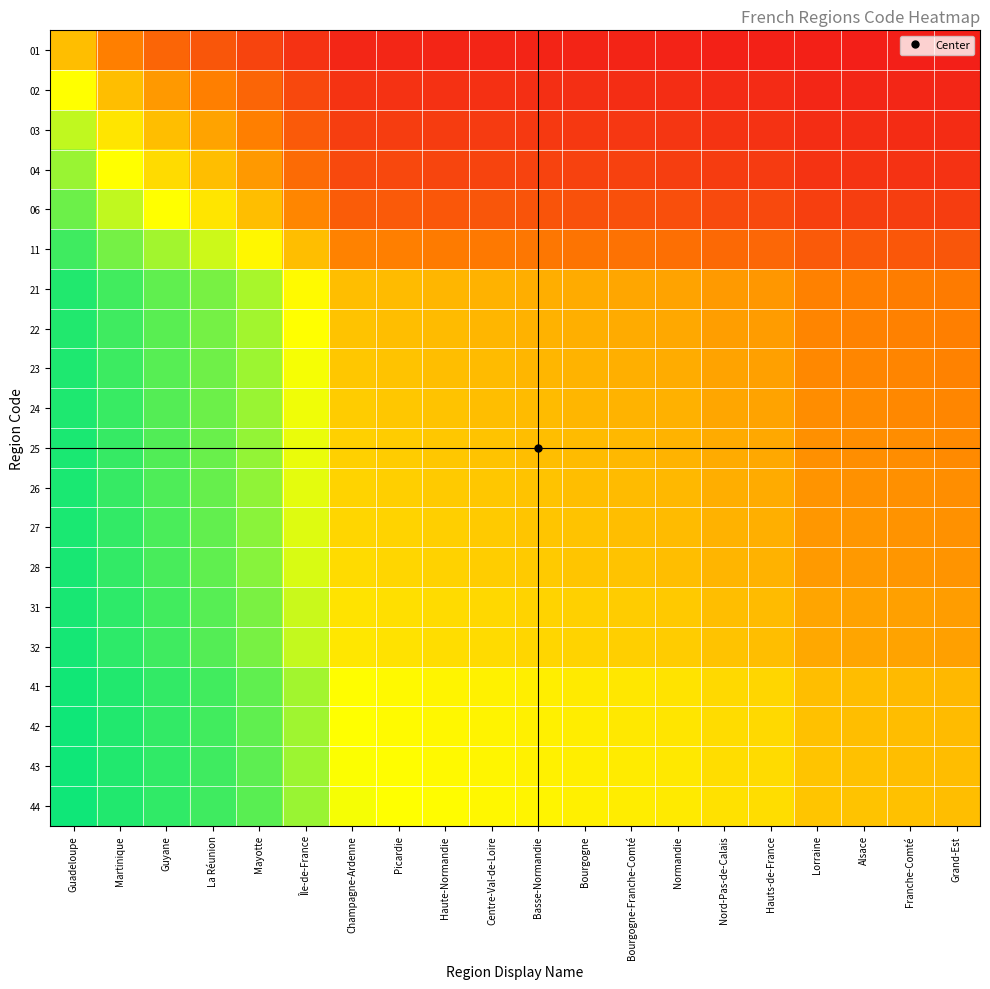

Which label corresponds to the largest value in the chart?

Guadeloupe